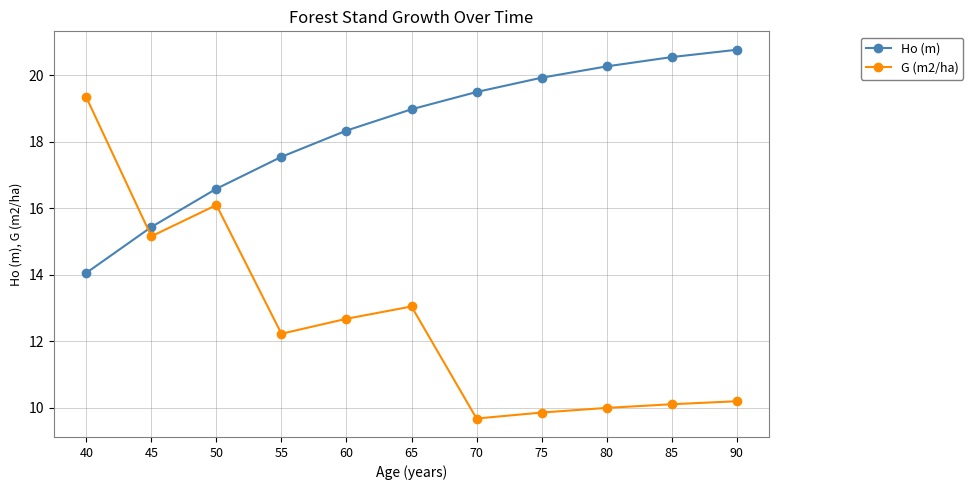

At how many categories does at least one series exceed 16?

10